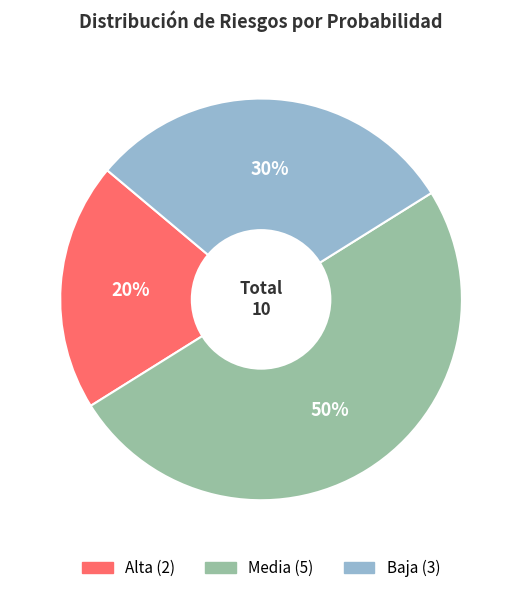

How many slices are in this pie chart?

3